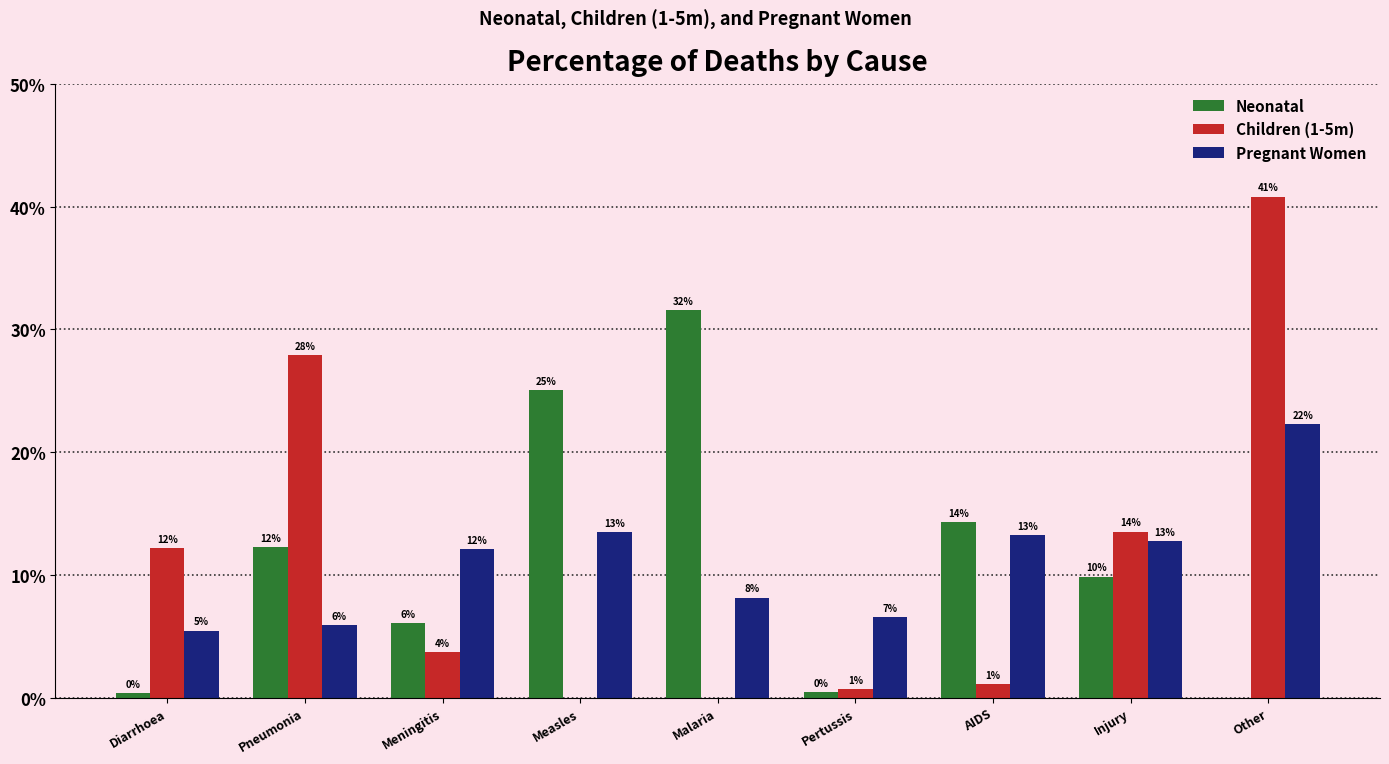

Where is Neonatal nearest to the value 0?

Other